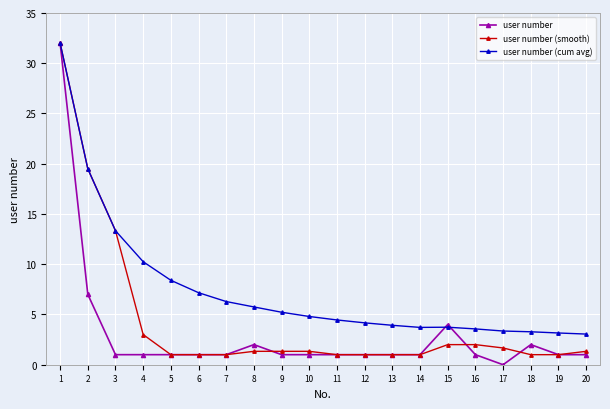

The value of user number (smooth) at 14 is 1.0. True or false?

True